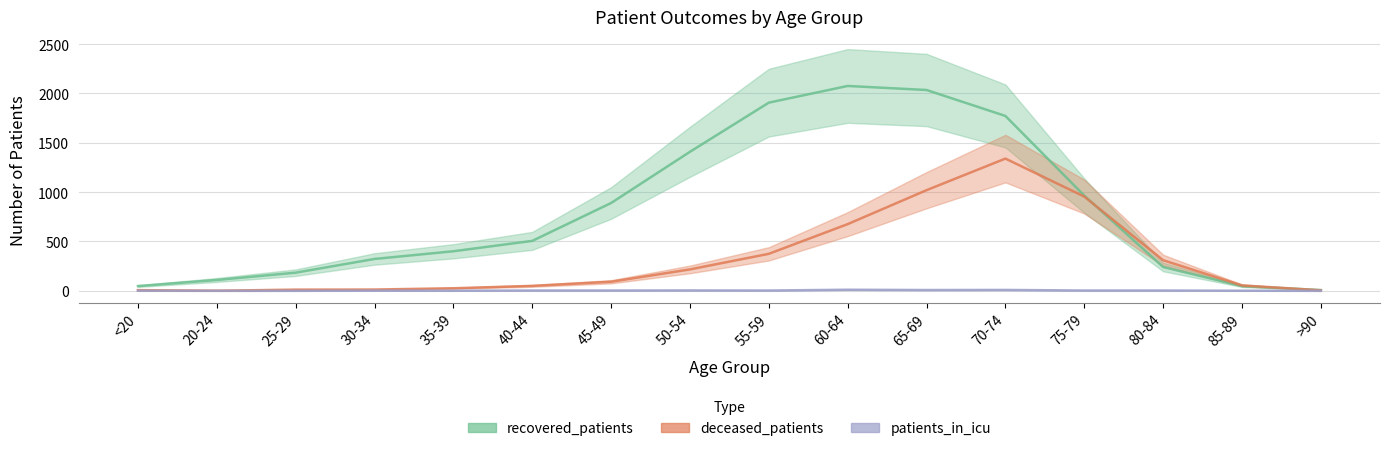

Reading right to left, list all the values displayed in this chart.

recovered_patients: 8	48	241	965	1772	2035	2076	1907	1409	890	506	401	323	184	110	48
deceased_patients: 5	55	310	955	1340	1020	676	375	217	92	50	26	13	12	1	7
patients_in_icu: 0	1	3	3	9	8	11	3	4	3	3	1	2	0	0	1